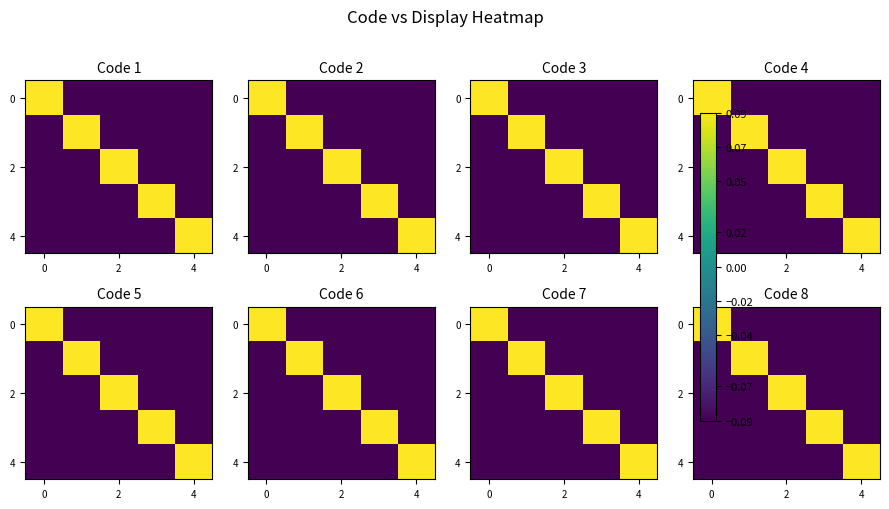

How many 0 values are between 0 and 1?

1